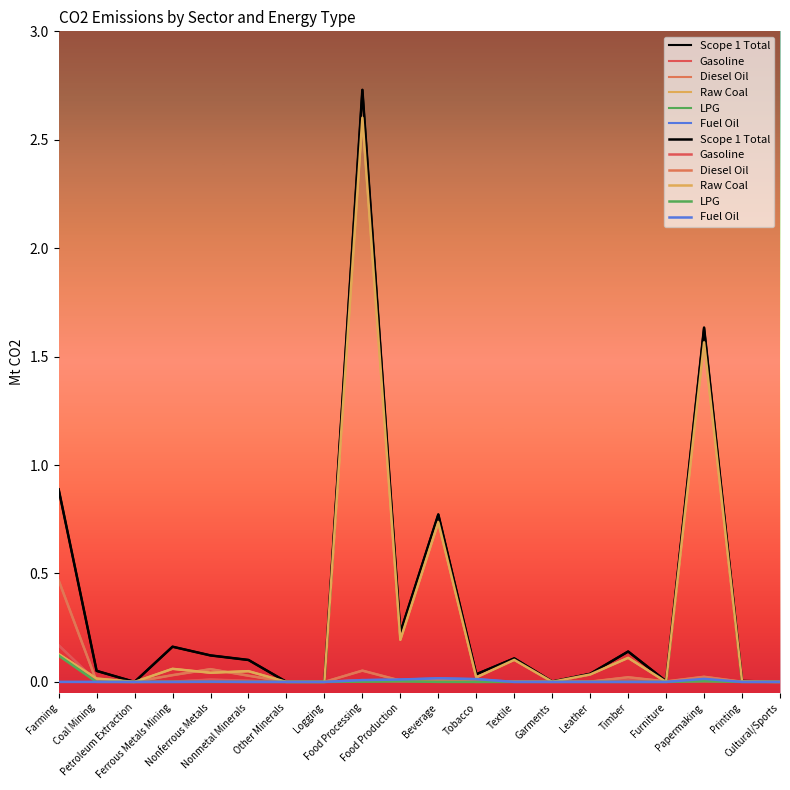

What value does the Raw Coal series have at Food Production?

0.2